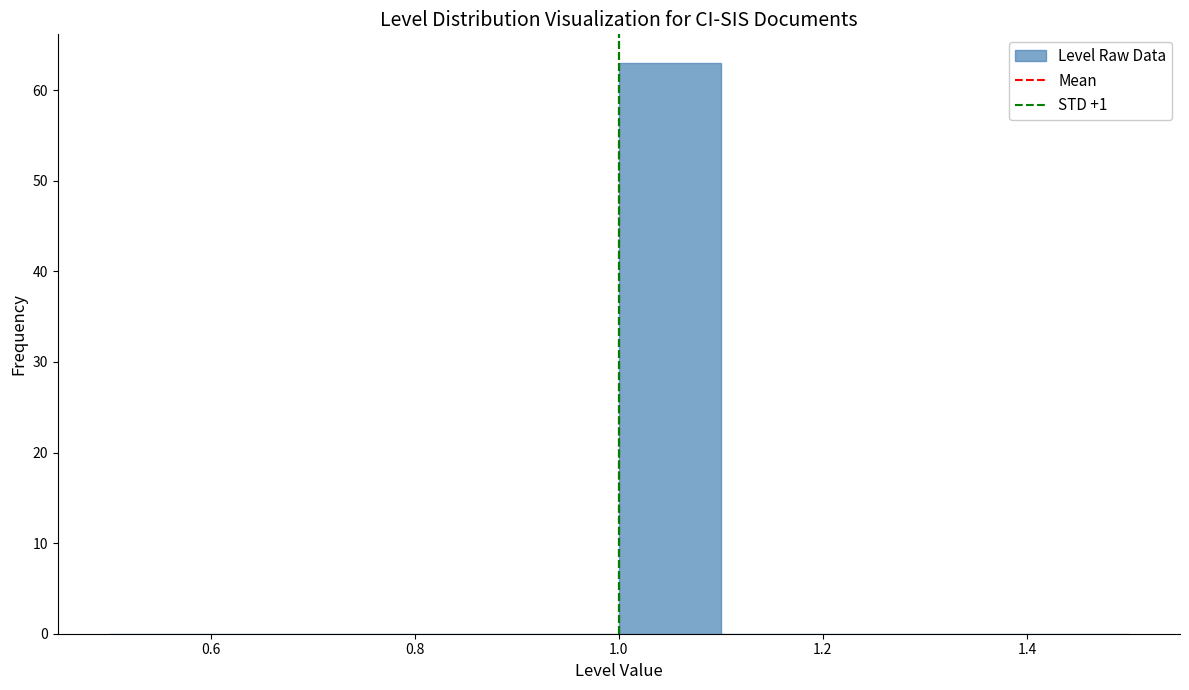

What is the height of the bar covering 1.0 to 1.1 on the x-axis? The values are not printed on the chart, so give them approximately, as read against the axis.

63